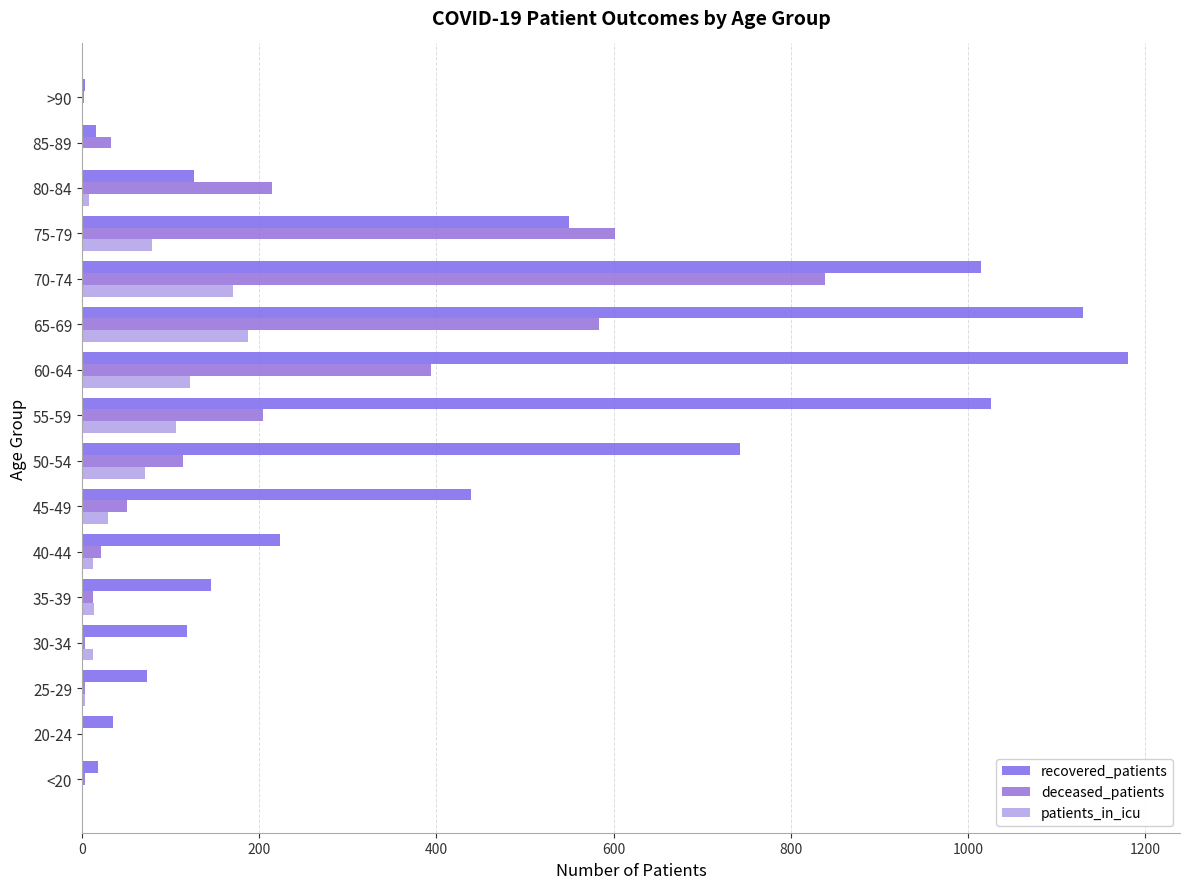

Count the number of categories in the chart.

16